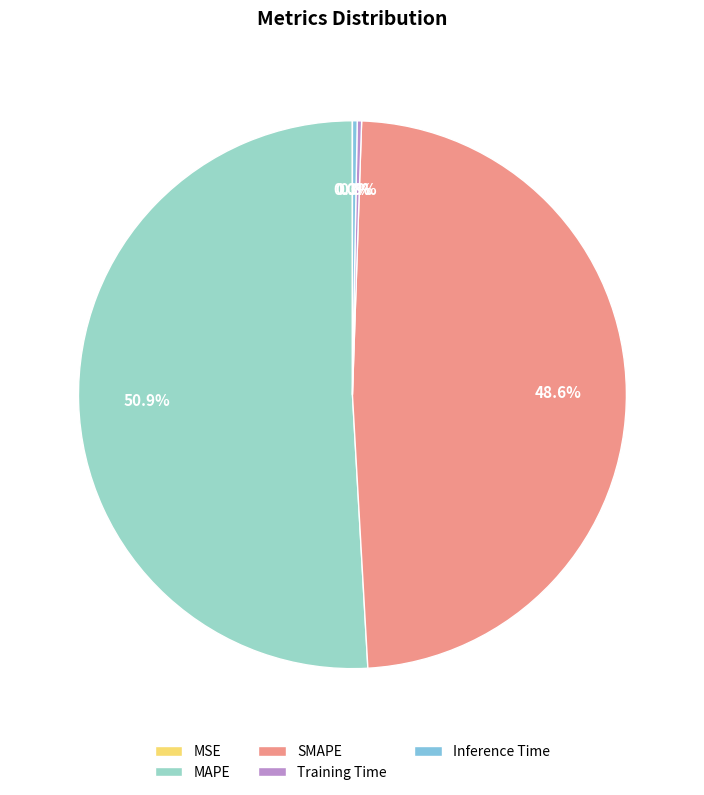

Count the number of slices in the pie.

5